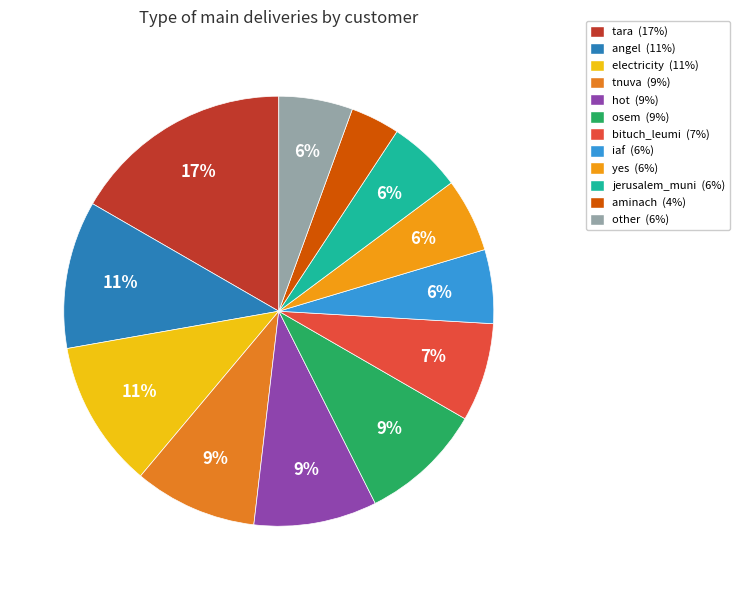

To the nearest percent, what percentage of the pie is bituch_leumi?

7%